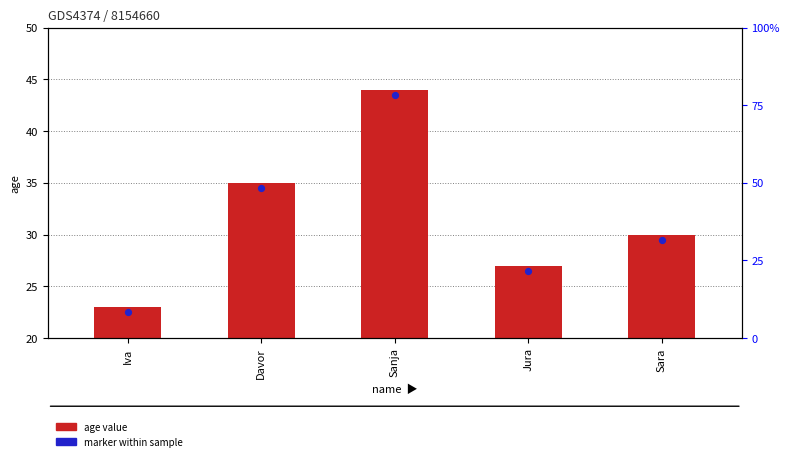

What is the change in value from Sanja to Sara?

-14